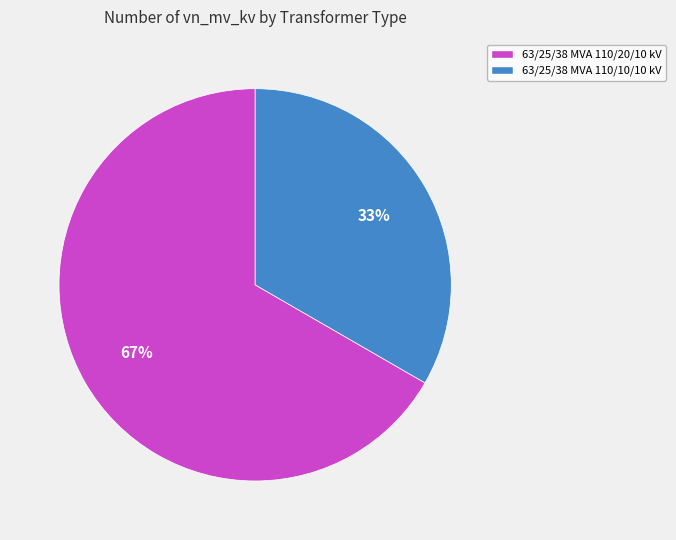

To the nearest percent, what portion does 63/25/38 MVA 110/10/10 kV represent?

33%